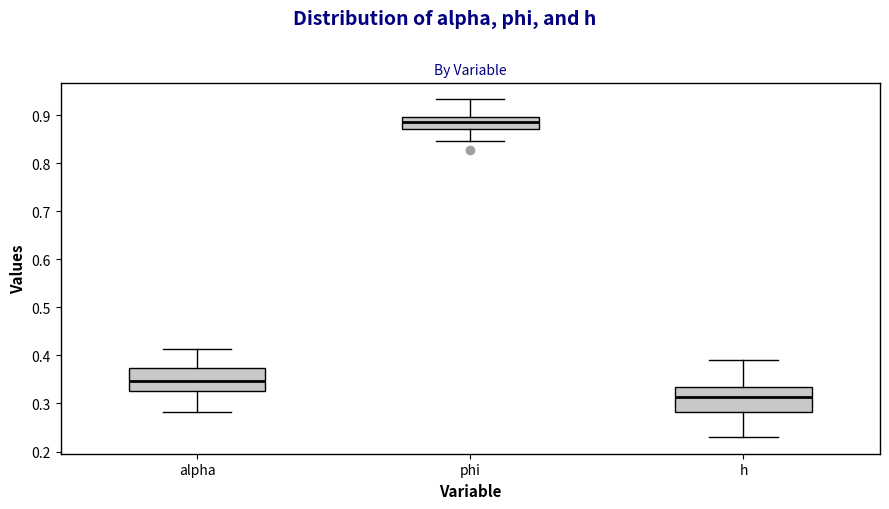

Which box has the highest median line?

phi